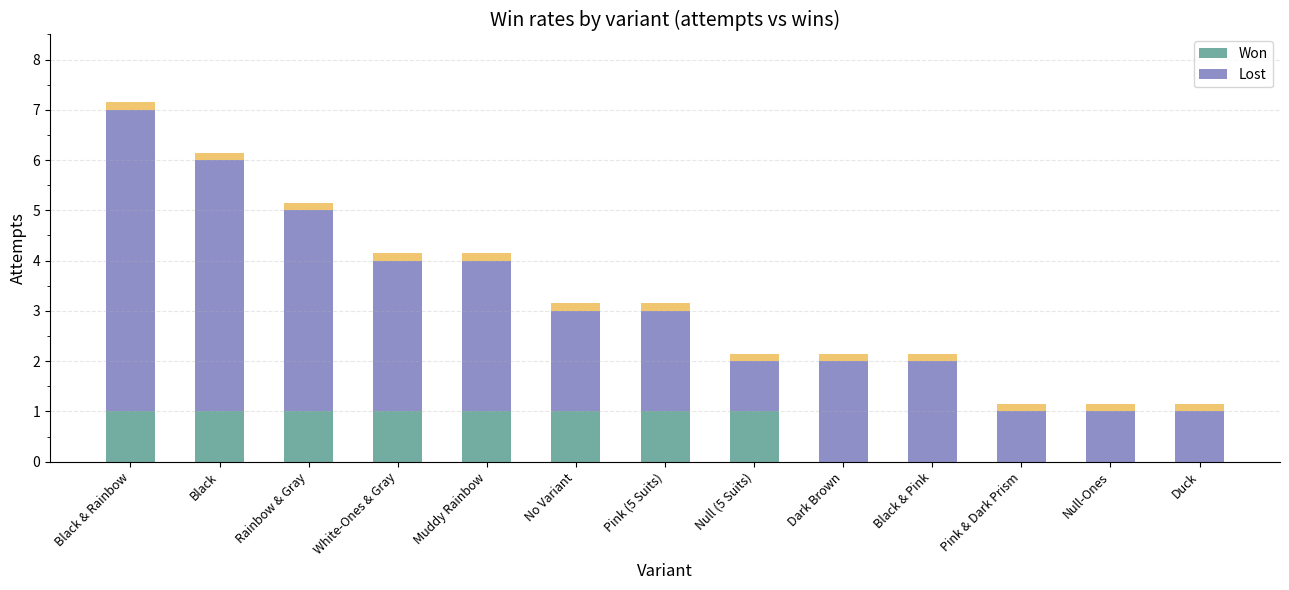

How many data points does each series have?

13